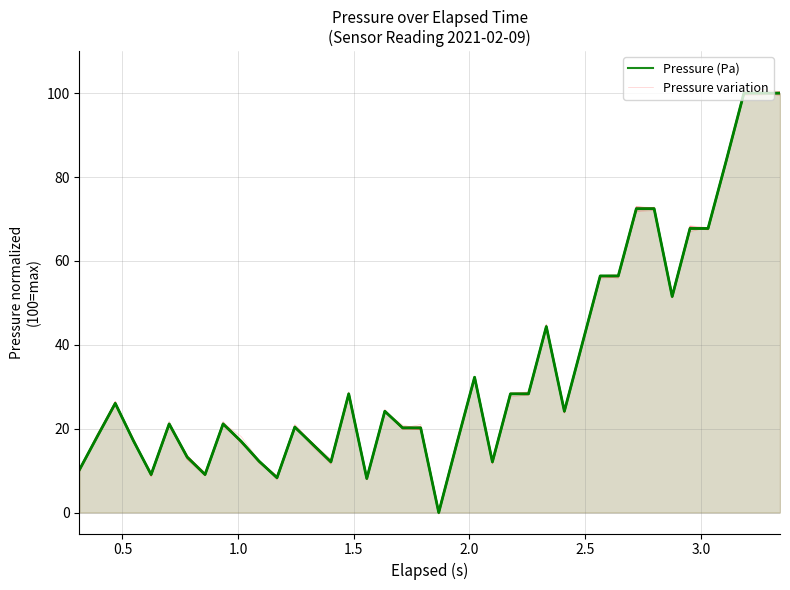

How many data points in Pressure variation are less than 24?

20